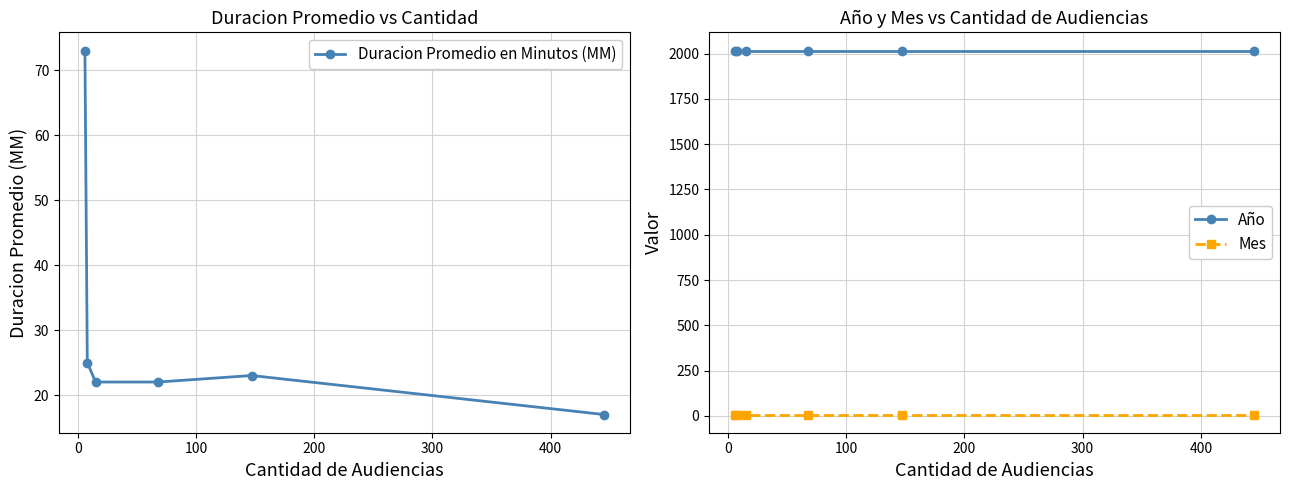

True or false: Año and Mes intersect in this chart.

False